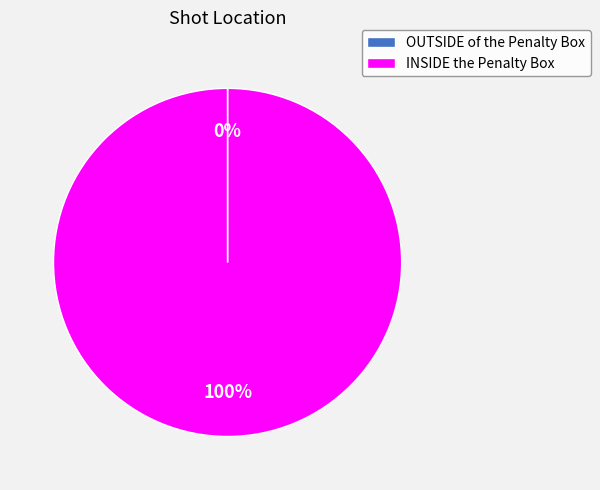

To the nearest percent, what portion does INSIDE the Penalty Box represent?

100%